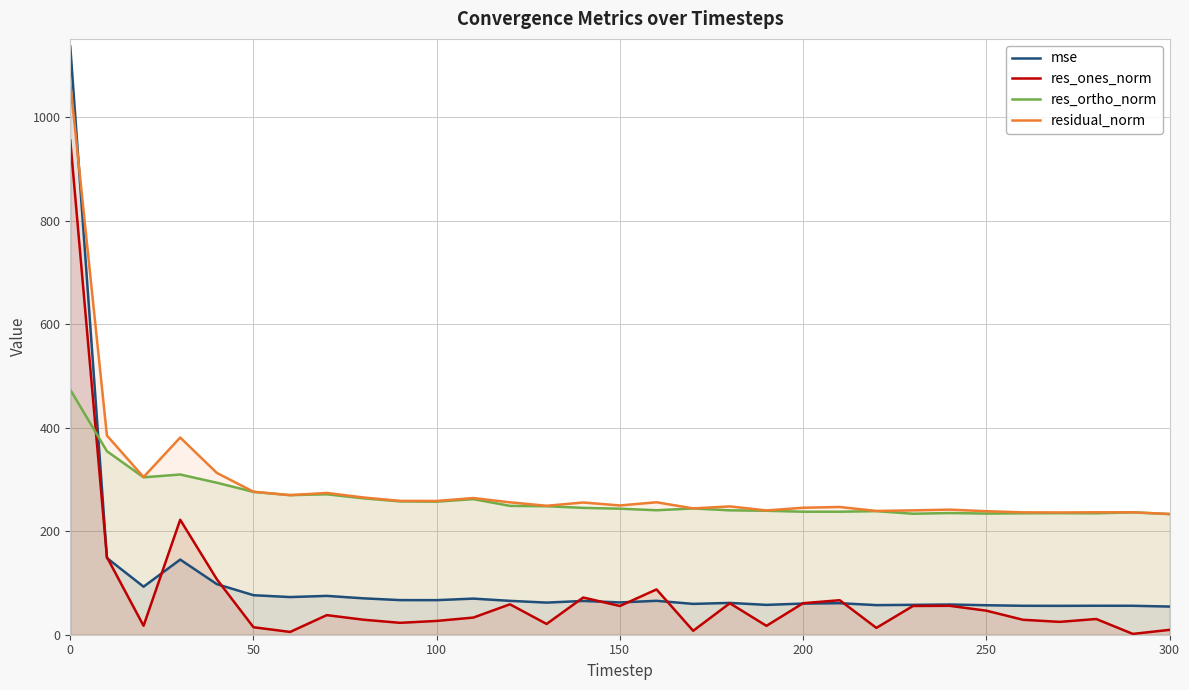

What is the smallest value displayed?

1.6